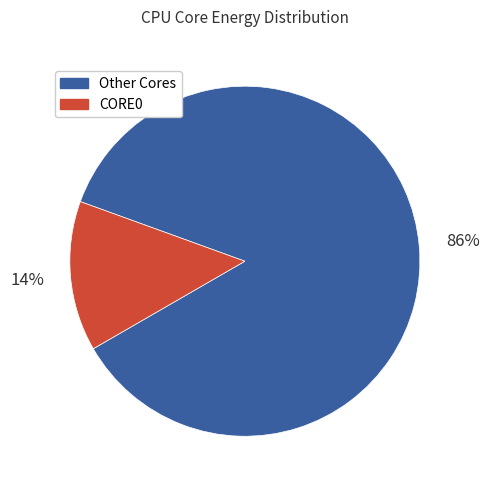

Which category has the biggest portion of the pie?

Other Cores